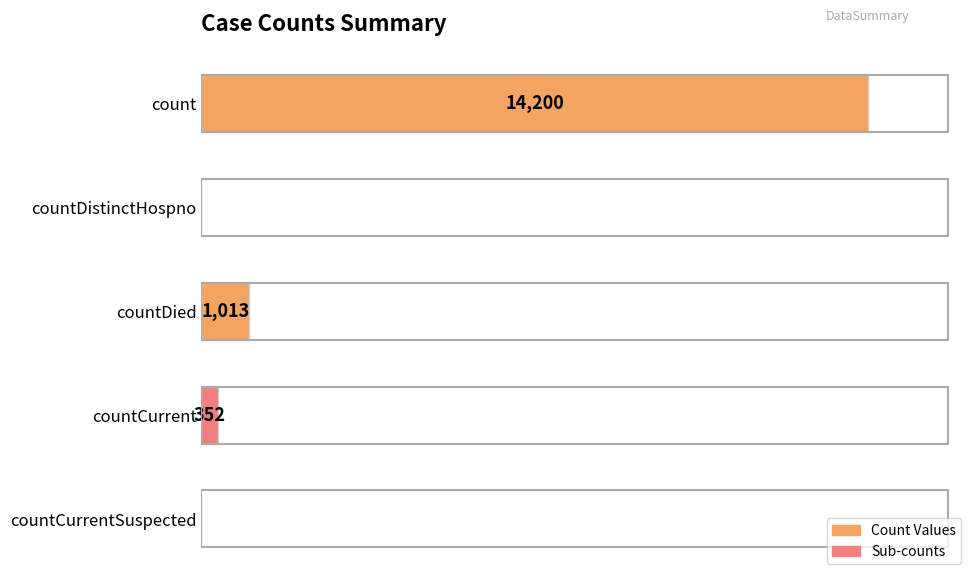

Are the bars grouped side by side (vs. stacked)?

No